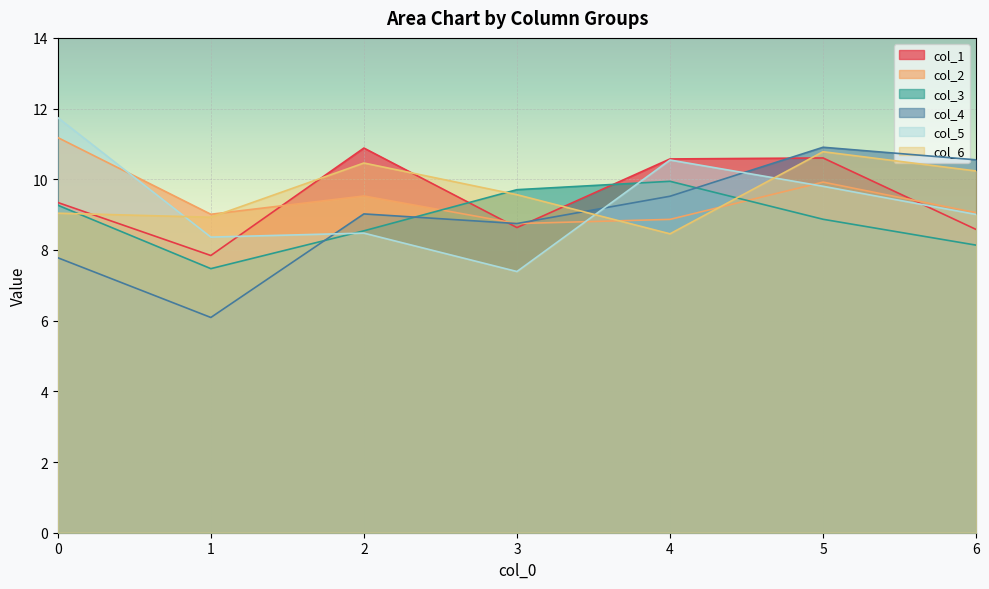

How many intersections are there between col_6 and col_5?

3